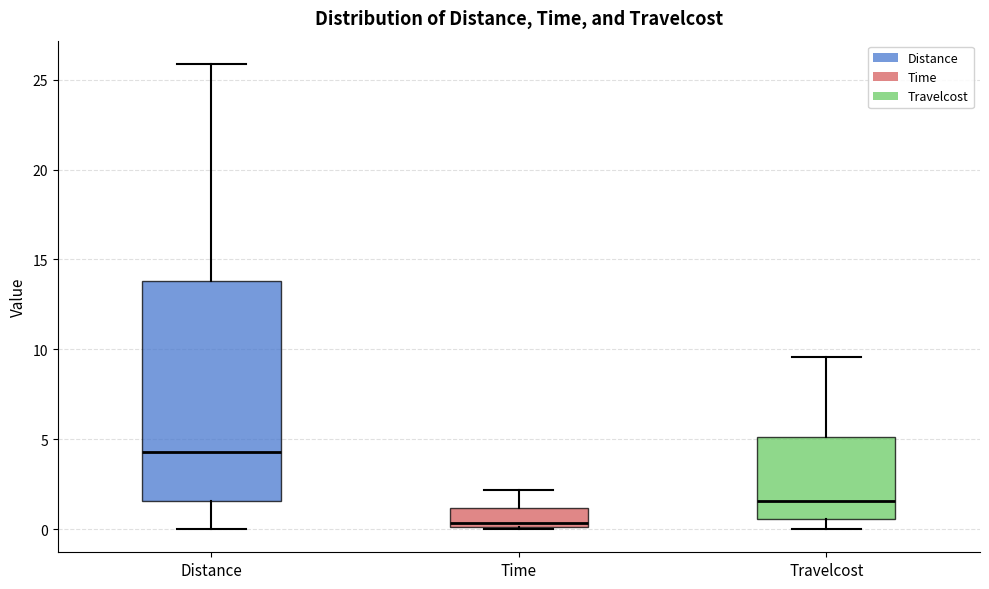

Which box has the lowest median line?

Time